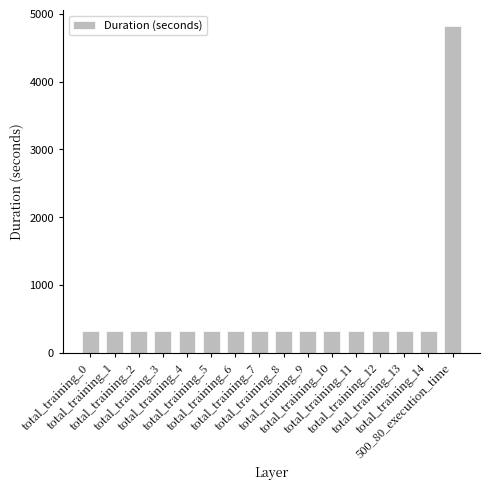

What position from the left is total_training_9?

10